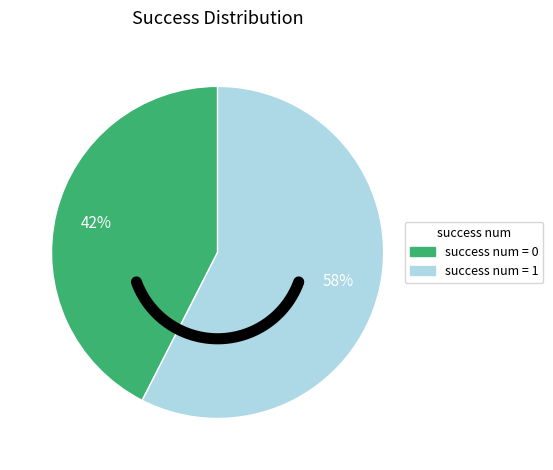

Is it true that 0 is 32% of the pie?

False